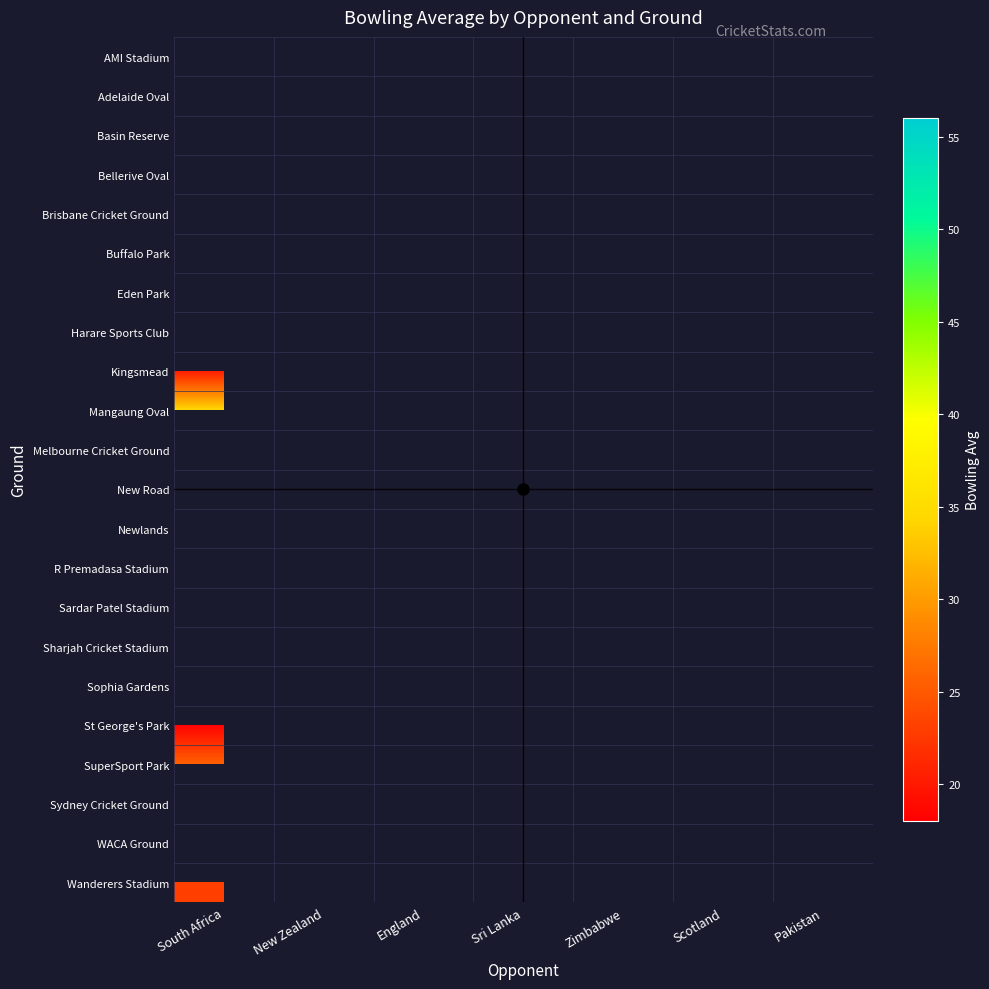

Which has a higher value, Scotland or Sri Lanka?

Sri Lanka